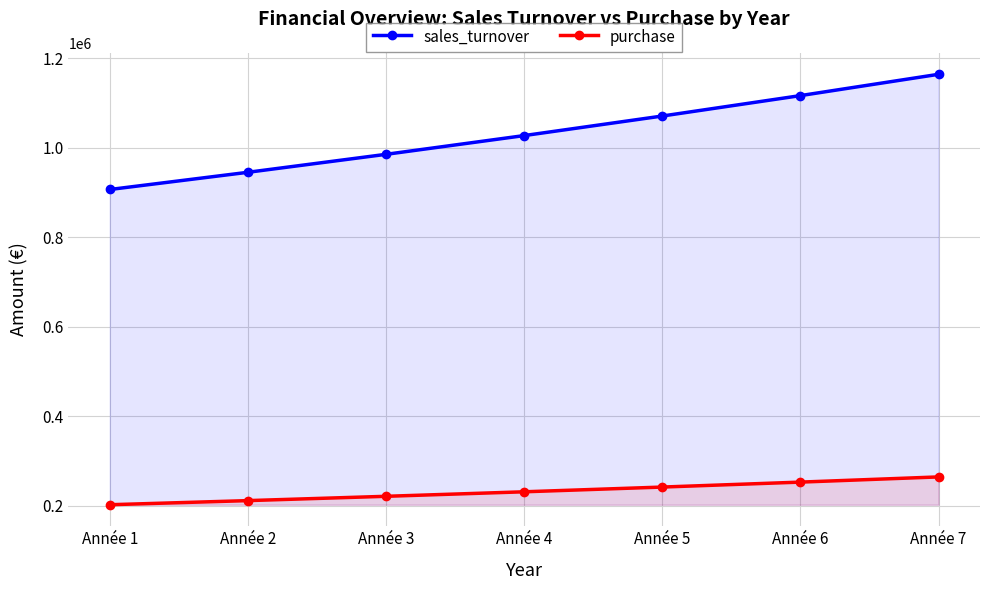

How many categories are shown in the chart?

7